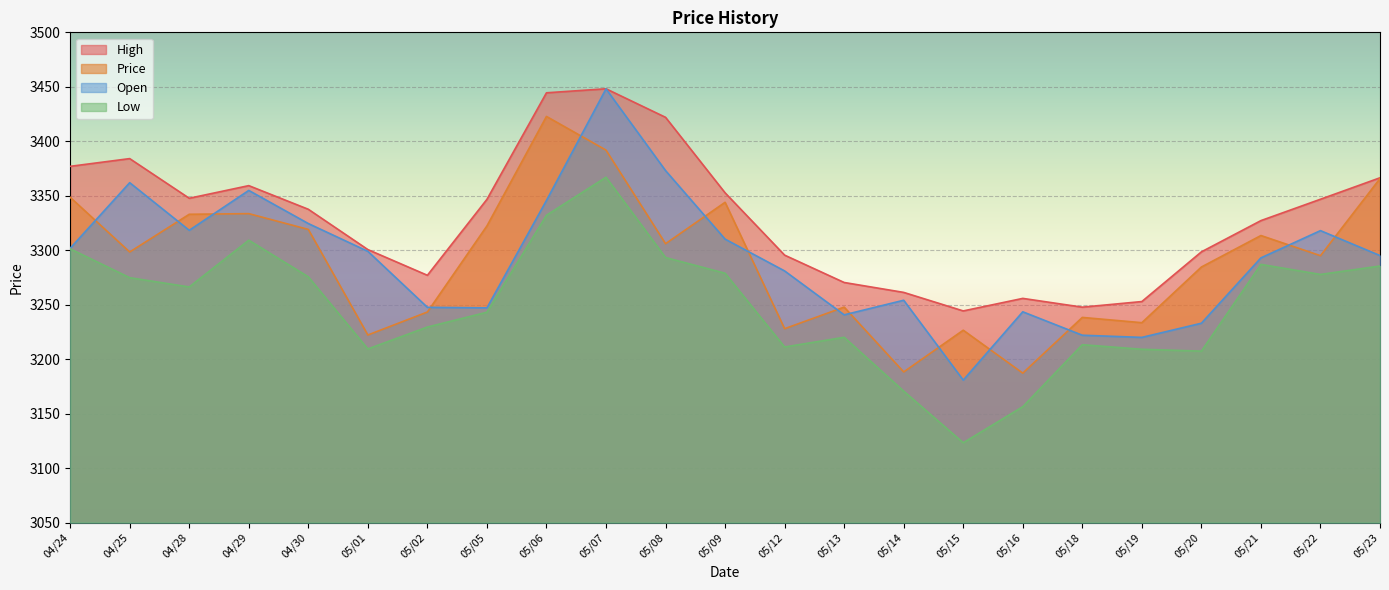

True or false: Open and Low cross at least once.

False